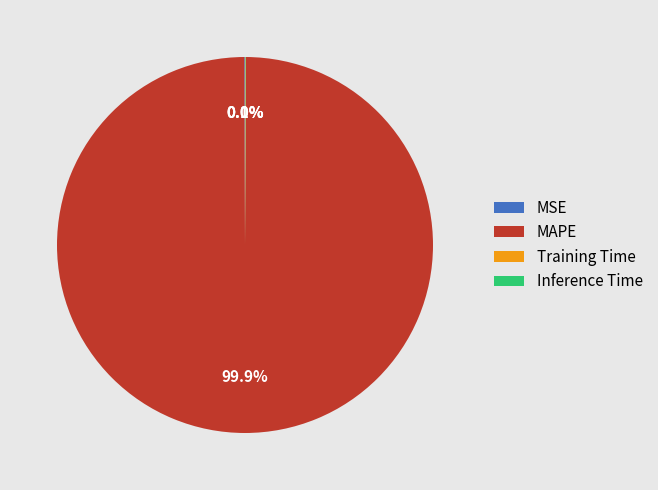

Does any single category account for the majority?

Yes